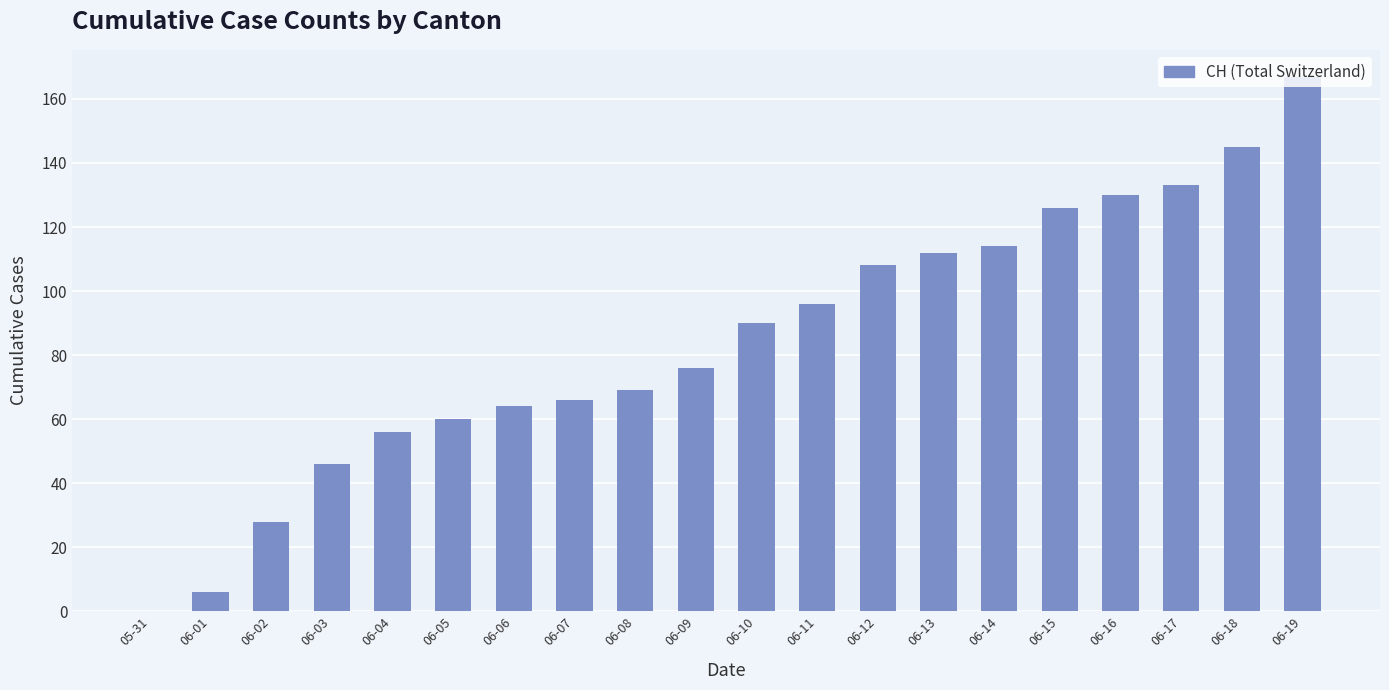

What is the sum of all values?

1692